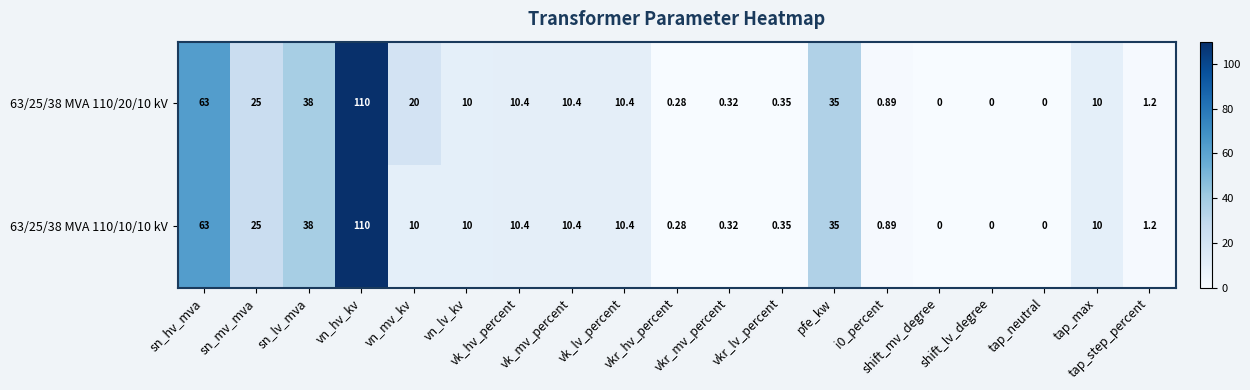

How many series are shown in this chart?

2